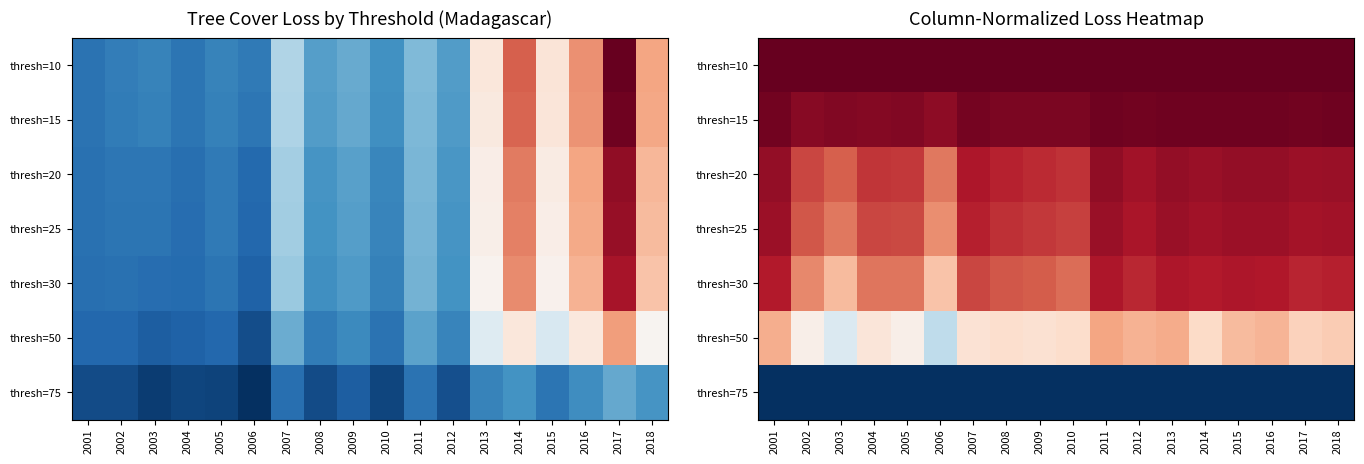

Count the number of categories in the chart.

18